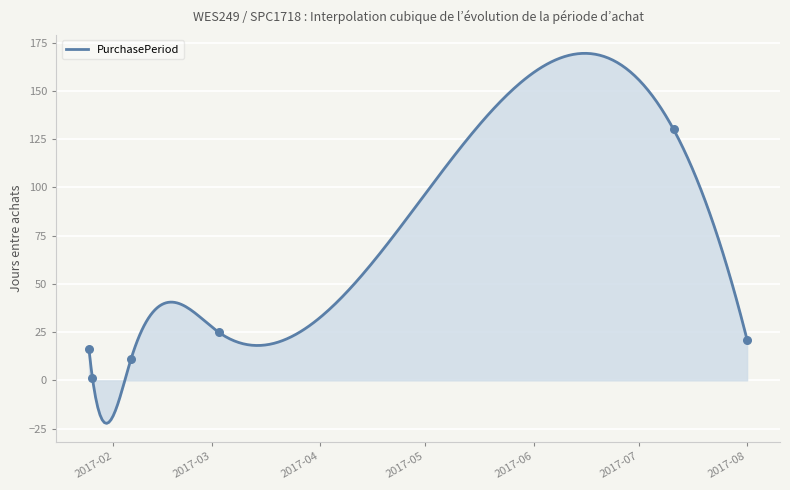

Which has a higher value, 2017-07-11 or 2017-01-26?

2017-07-11